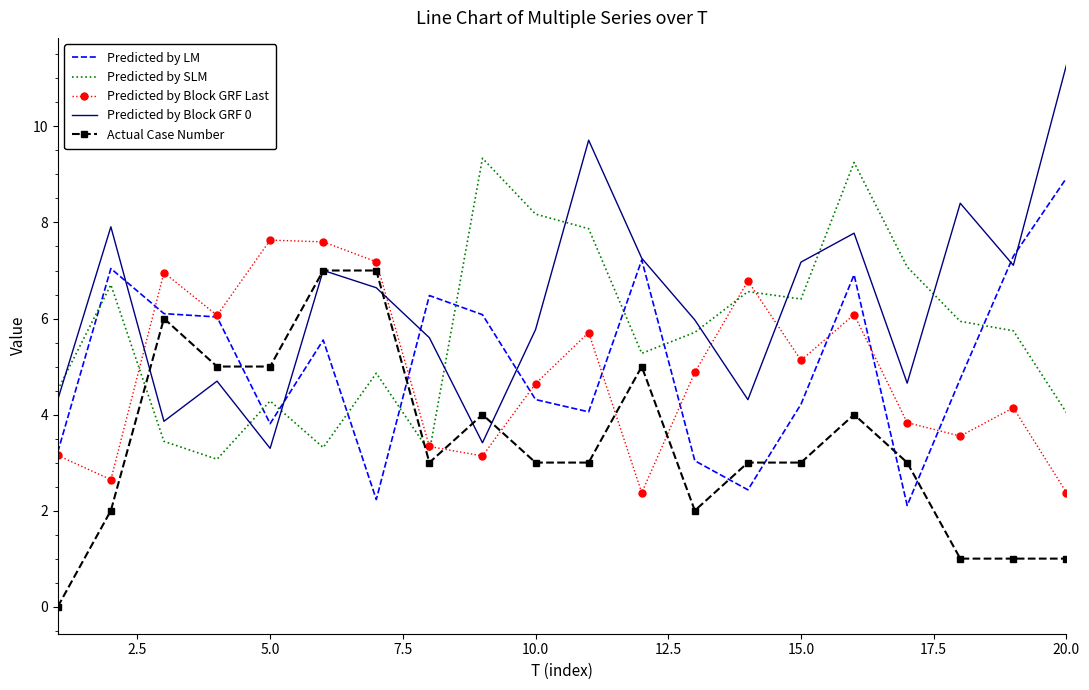

In Predicted by Block GRF 0, how many points are lower than both neighbors (excluding endpoints)?

6